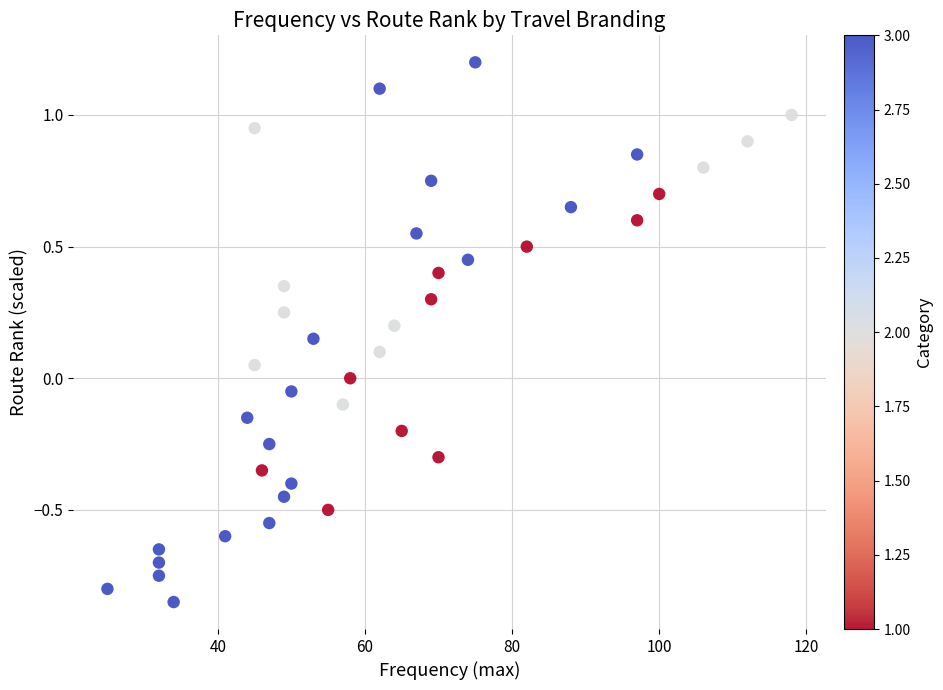

What is the range of X values (max minus min)?

93.0